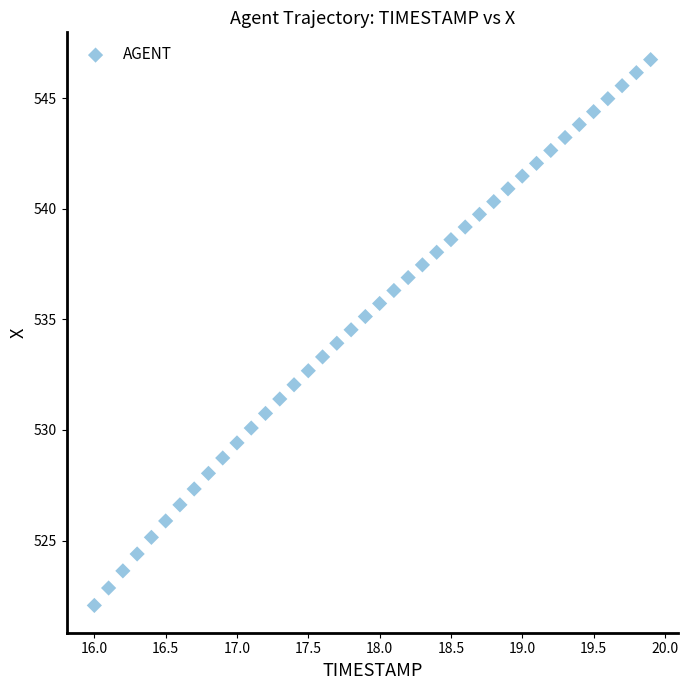

What is the range of X values (max minus min)?

3.9